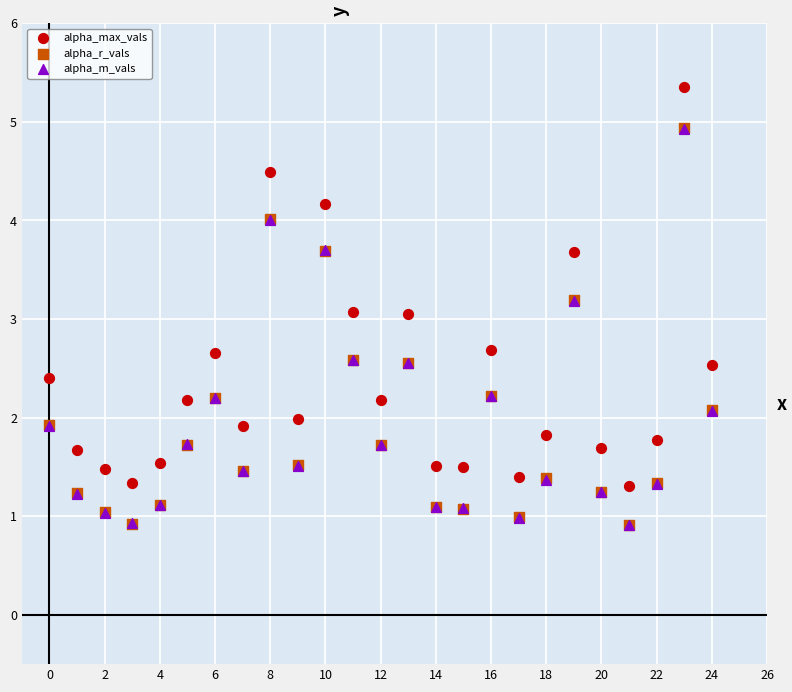

What are all the series names shown in the legend?

alpha_max_vals, alpha_r_vals, alpha_m_vals